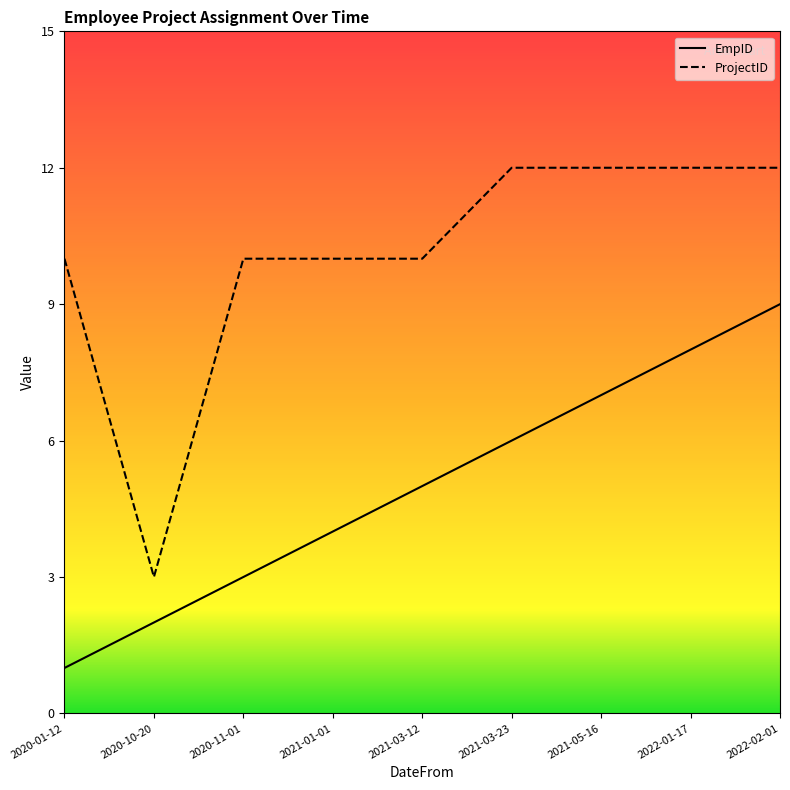

At which category does the chart reach its minimum across all series?

2020-01-12